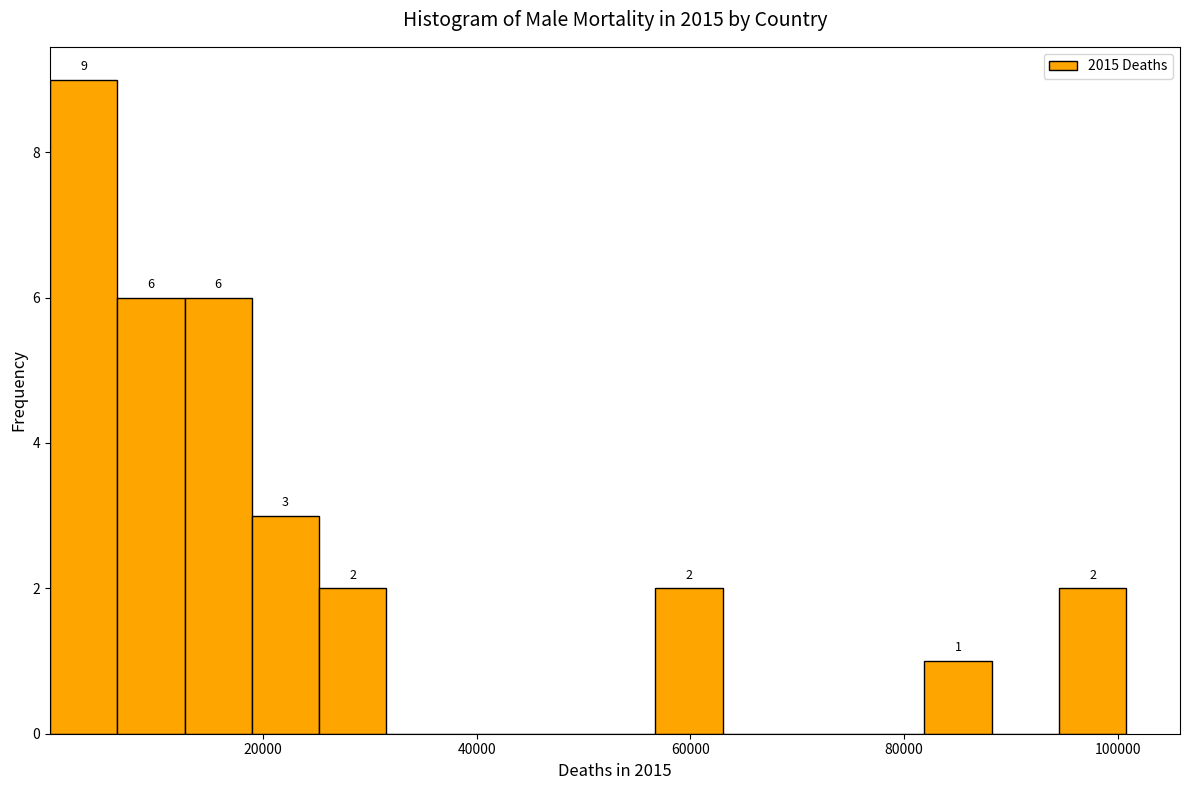

Read against the x-axis, roughly where is the centre of the tallest bar?

4000